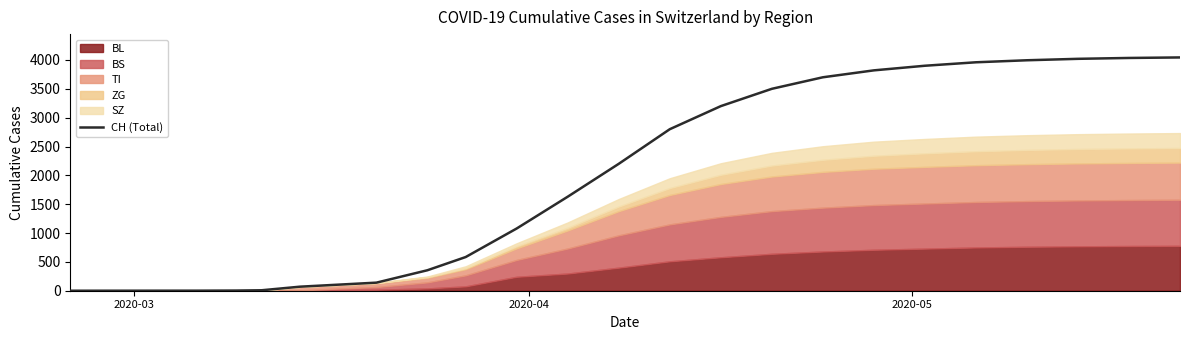

How many values exceed 2200?

11